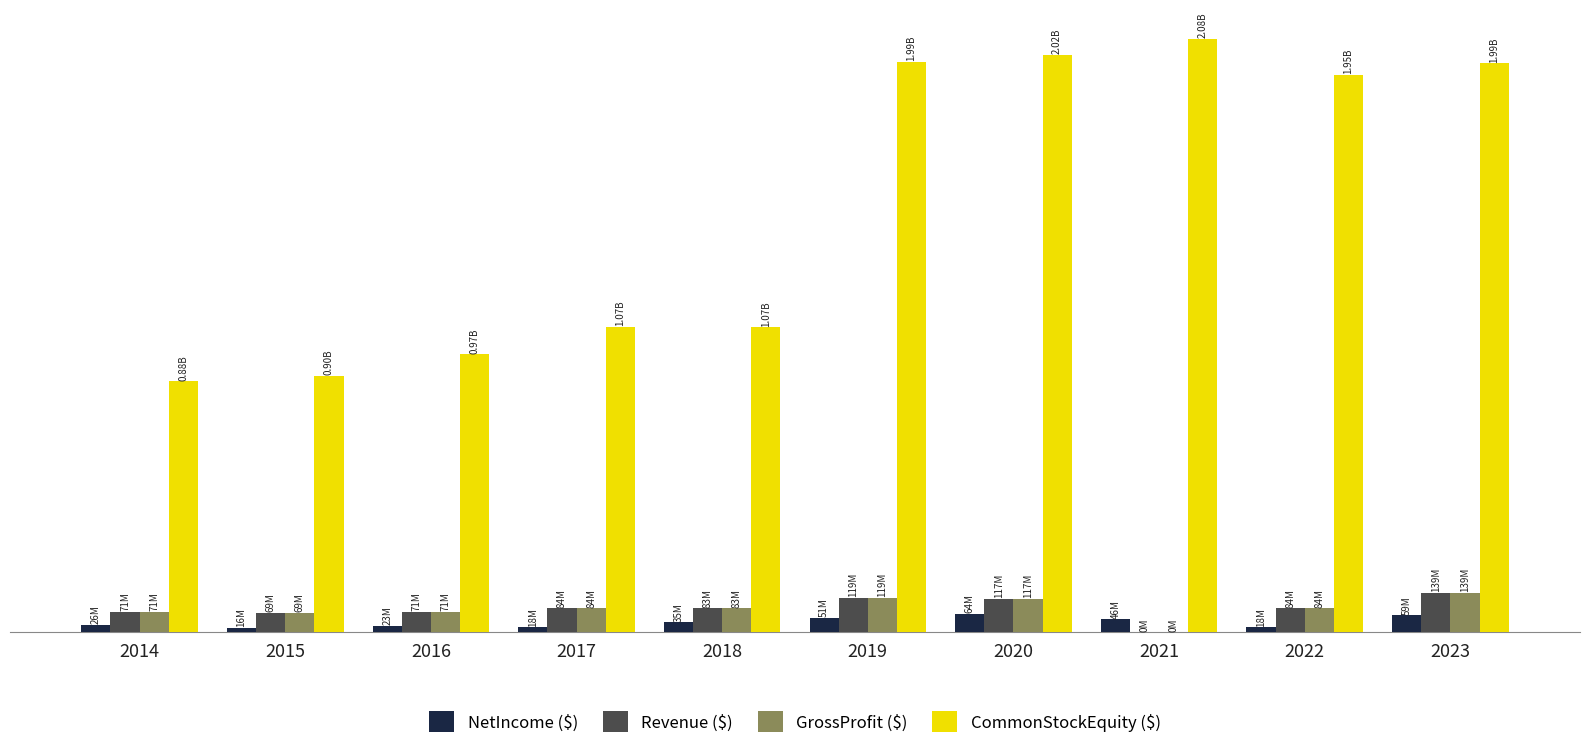

Reading left to right, what are all the values shown in this chart?

NetIncome ($): 2014=25.6	2015=15.8	2016=23.4	2017=17.9	2018=34.9	2019=51.3	2020=63.9	2021=45.6	2022=17.9	2023=59.3
Revenue ($): 2014=71.0	2015=68.9	2016=71.2	2017=83.9	2018=83.4	2019=119.4	2020=117.1	2021=0.4	2022=83.9	2023=138.9
GrossProfit ($): 2014=71.0	2015=68.9	2016=71.2	2017=83.9	2018=83.4	2019=119.4	2020=117.1	2021=0.4	2022=83.9	2023=138.9
CommonStockEquity ($): 2014=878.1	2015=897.1	2016=971.9	2017=1069.3	2018=1066.9	2019=1994.1	2020=2020.7	2021=2075.0	2022=1948.5	2023=1989.8